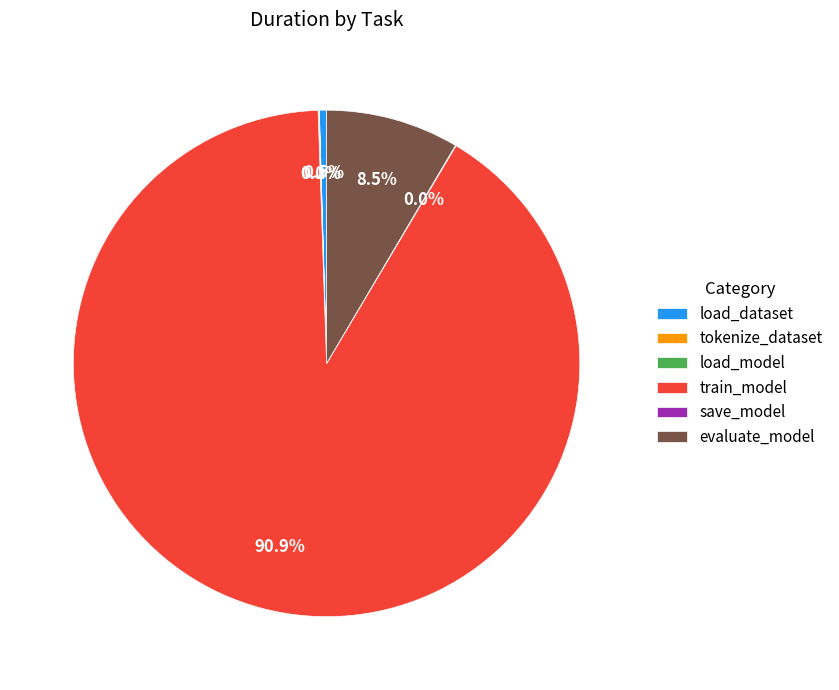

To the nearest percent, what is the difference between the largest and smallest slice percentages?

91%